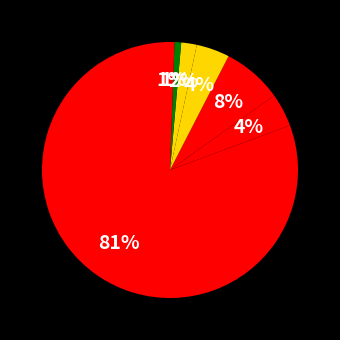

Rank the categories by value from highest to lowest.

Theft, Burglary, Motor Vehicle Theft, Robbery, Aggravated Battery, Aggravated Assault, Arson